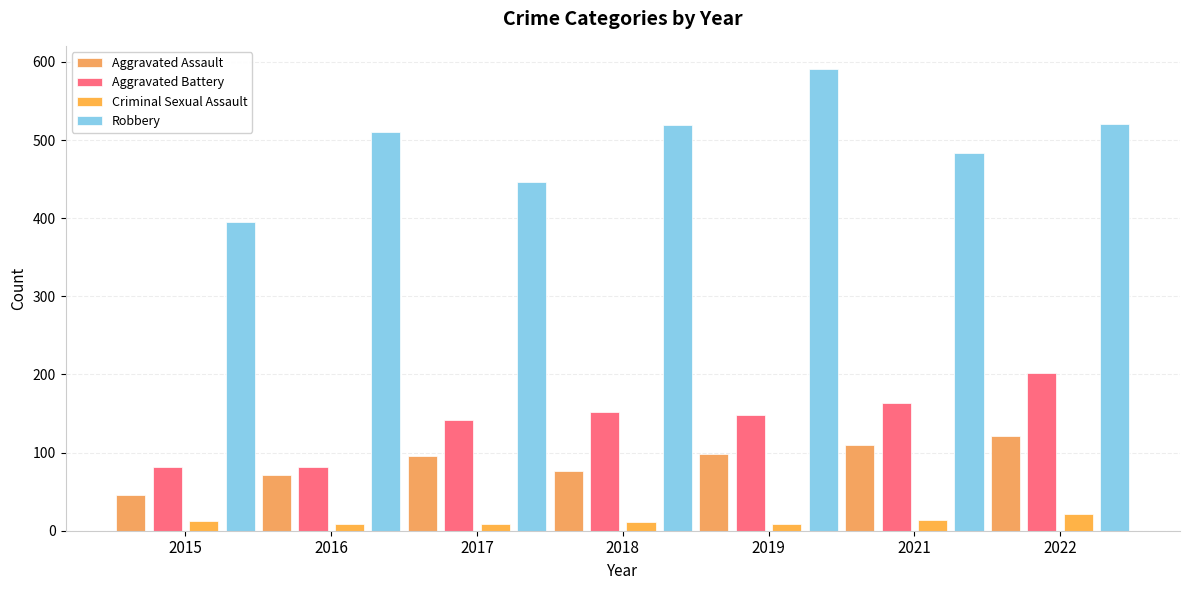

The value of Robbery at 2022 is 910. True or false?

False